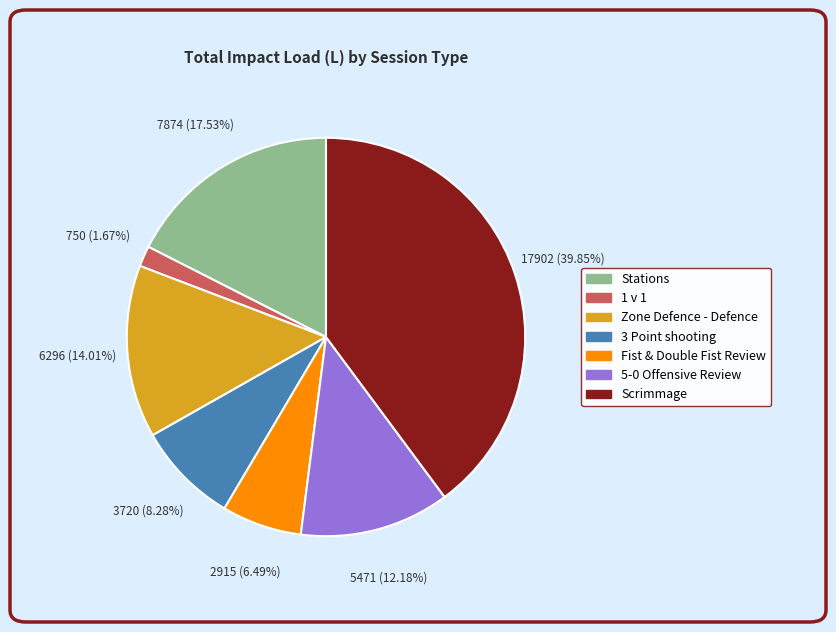

What percentage is the 3 Point shooting slice, to the nearest percent?

8%